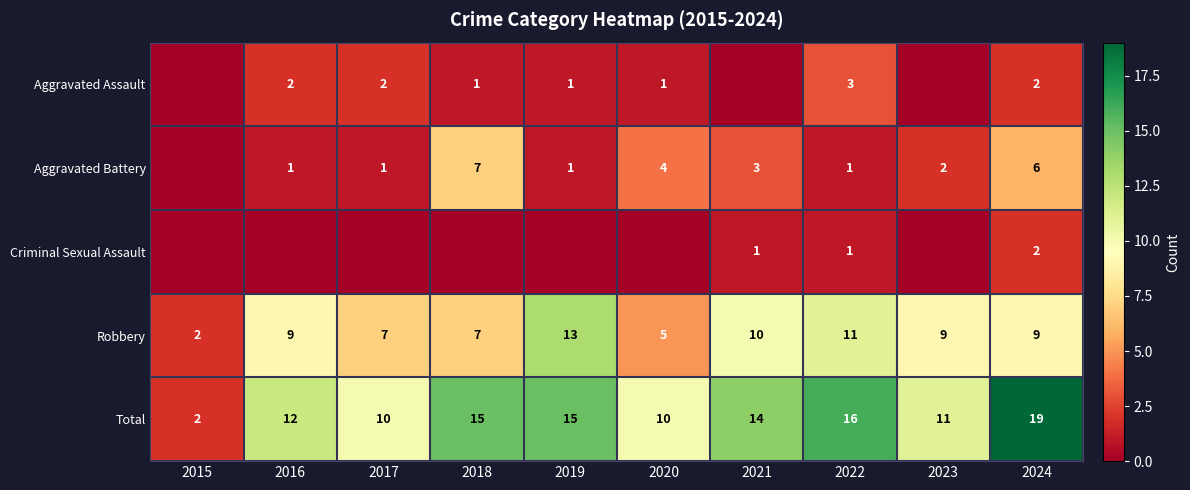

What is the difference between the maximum and second lowest values in the Robbery series?

8